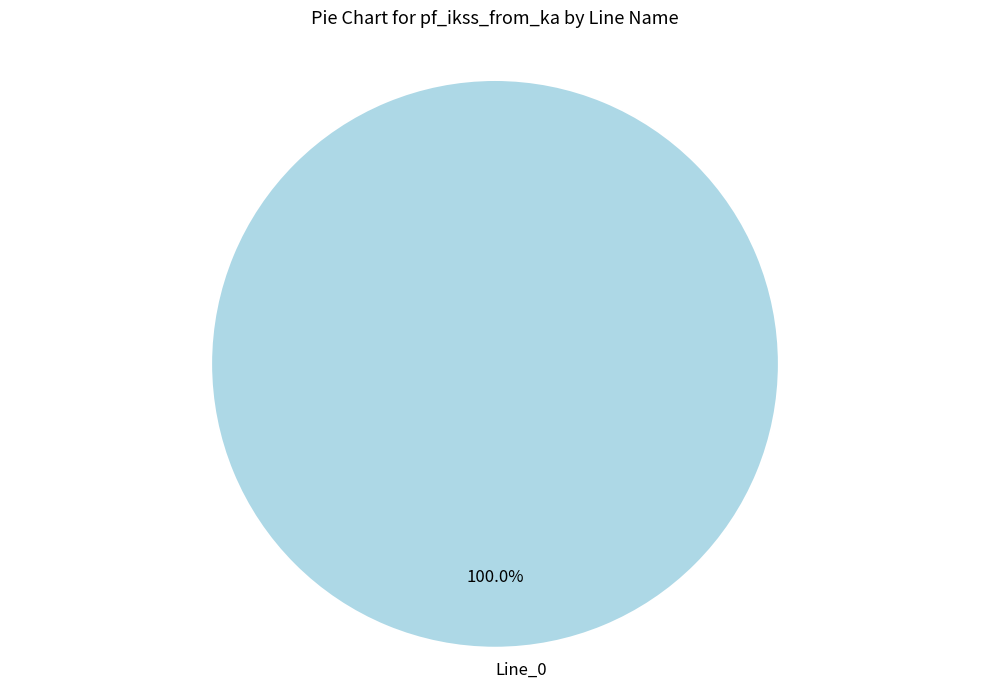

Rank the categories by value from lowest to highest.

Line_0